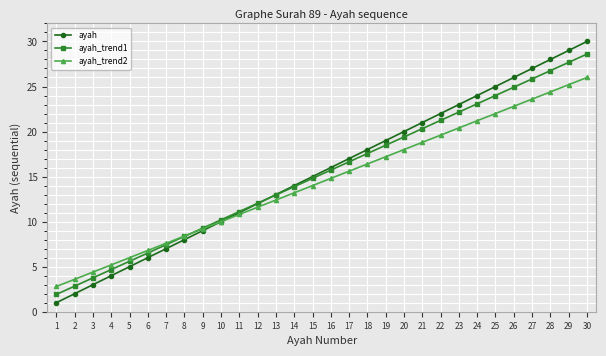

Rank the series at 21 from lowest to highest value.

ayah_trend2, ayah_trend1, ayah